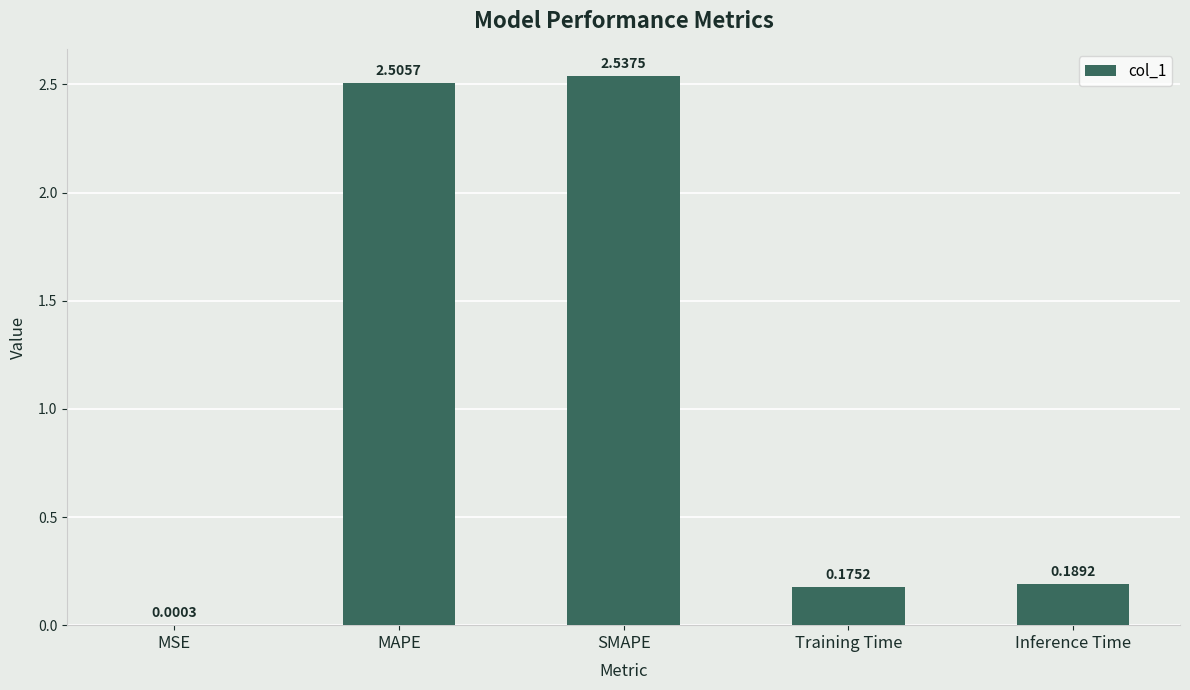

Does the chart contain stacked bars?

No